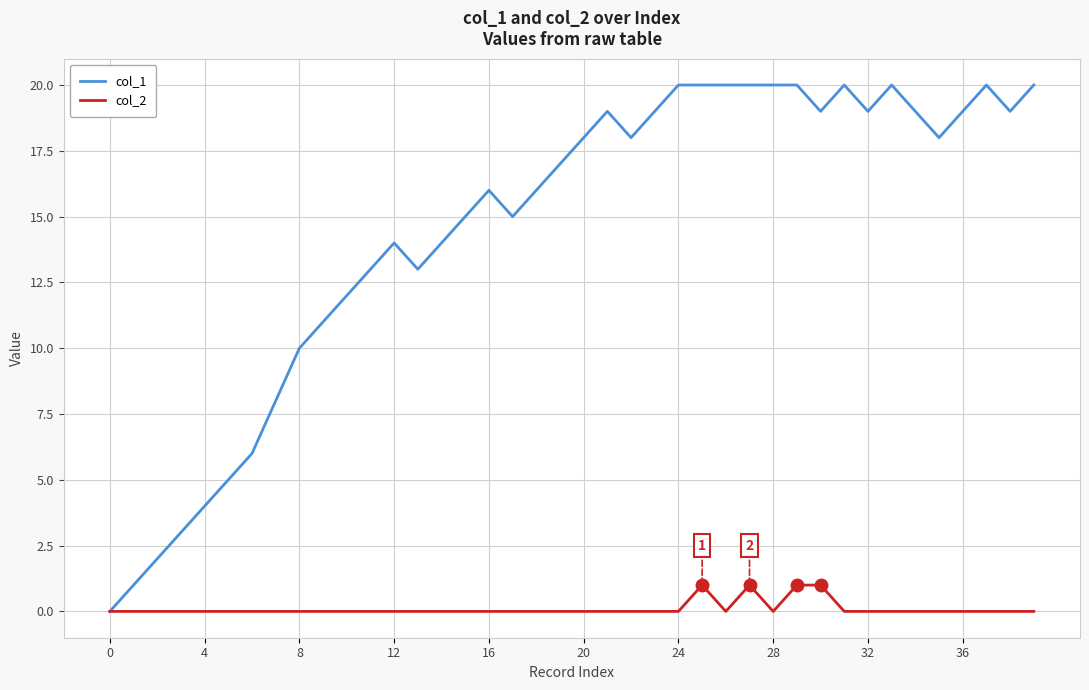

Which series has the largest total across all categories?

col_1